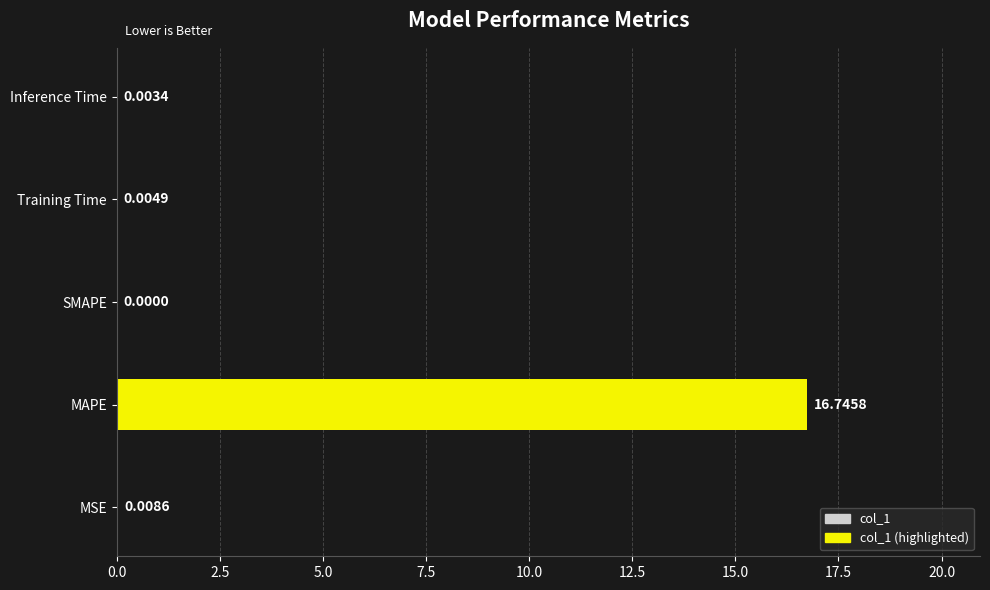

What is the sum of the values at MAPE and MSE?

16.8